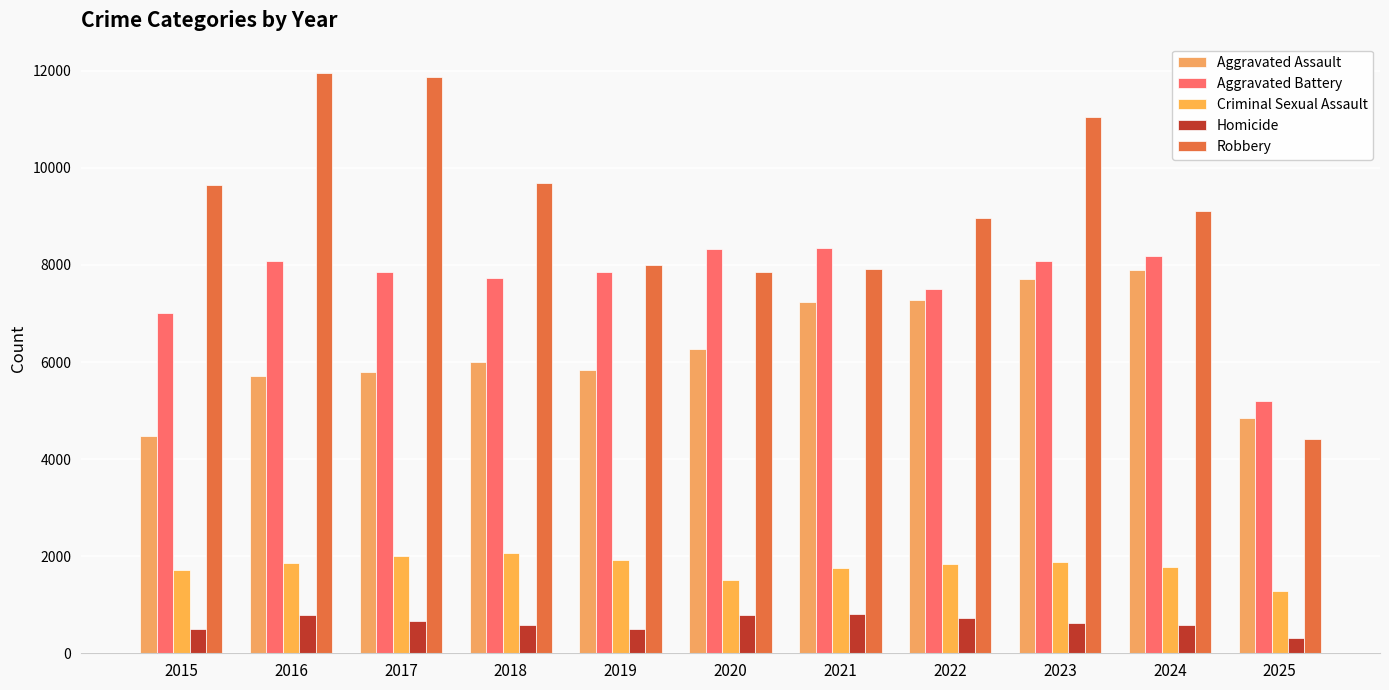

Rank the categories by Aggravated Assault value from lowest to highest.

2015, 2025, 2016, 2017, 2019, 2018, 2020, 2021, 2022, 2023, 2024